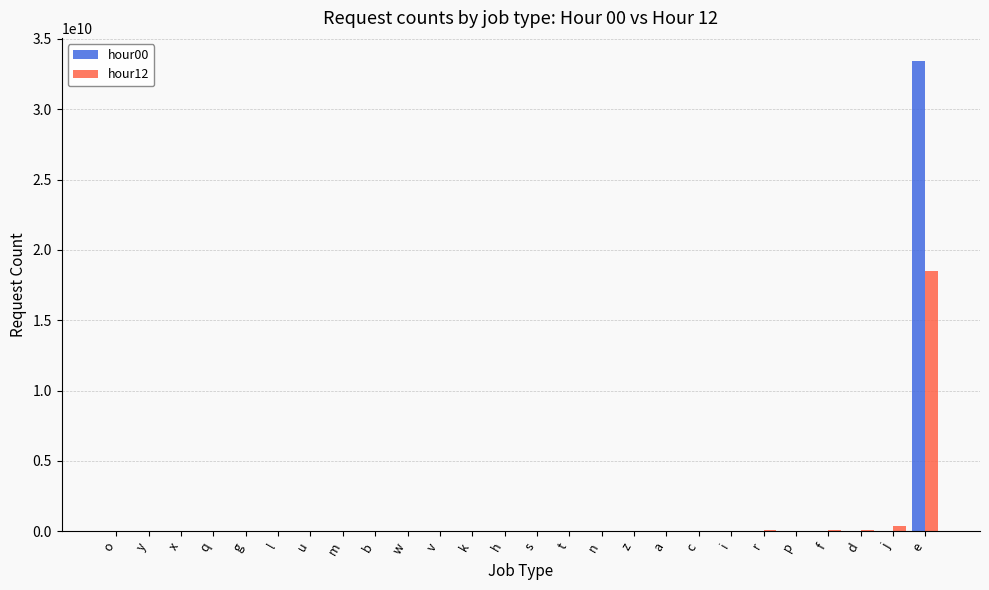

What is the approximate value of hour12 at g?

2